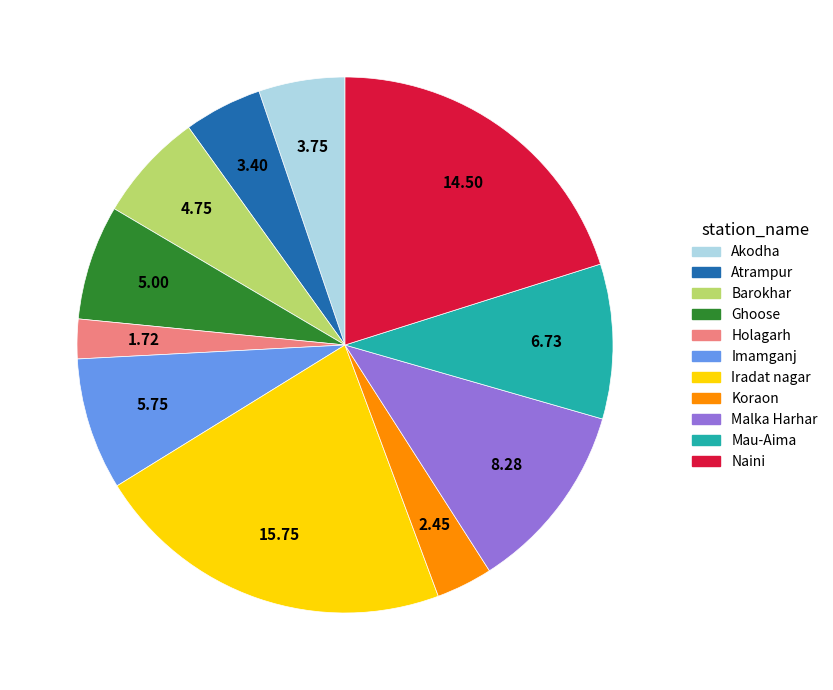

What is the ratio of the value at Ghoose to the value at Iradat nagar?

0.3